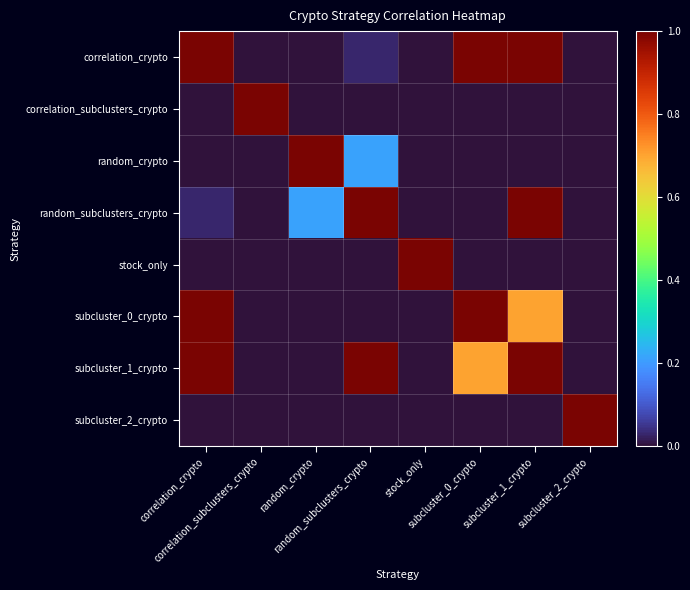

At subcluster_0_crypto, list the series in order from largest to smallest.

correlation_crypto, subcluster_0_crypto, subcluster_1_crypto, random_subclusters_crypto, correlation_subclusters_crypto, random_crypto, stock_only, subcluster_2_crypto